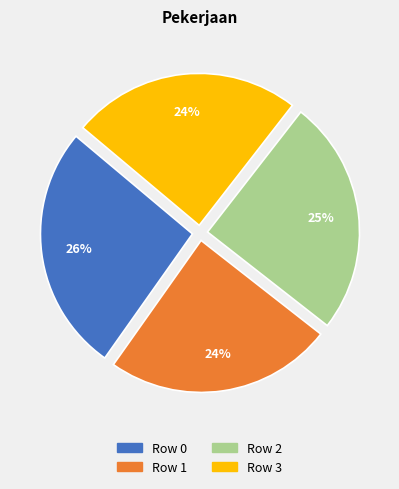

Does Row 3 represent more than half of the total?

No